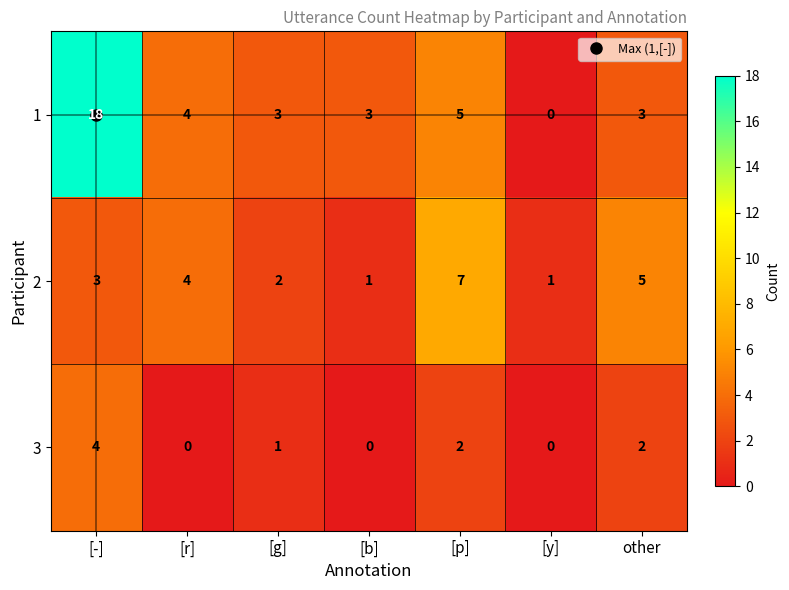

Count the 3 values in the range 0 to 2.

6